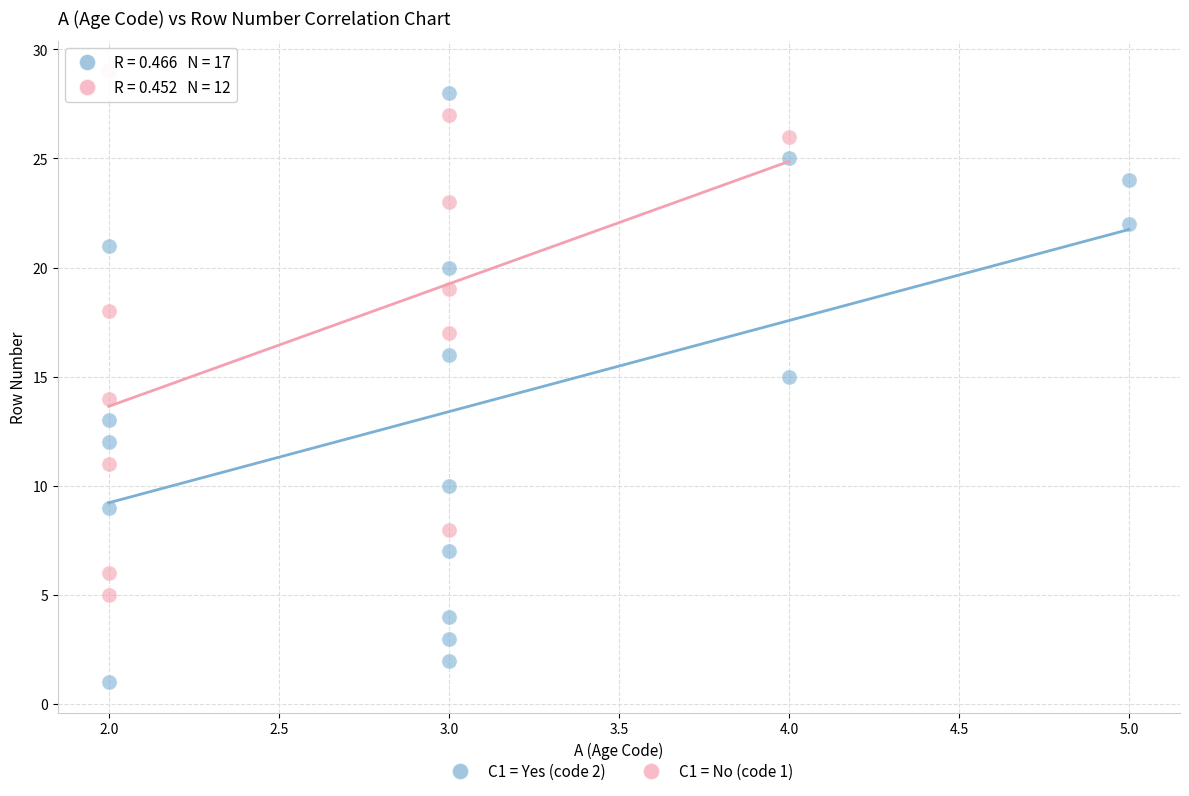

Which series has the widest spread of Y values?

C1 = Yes (code 2)